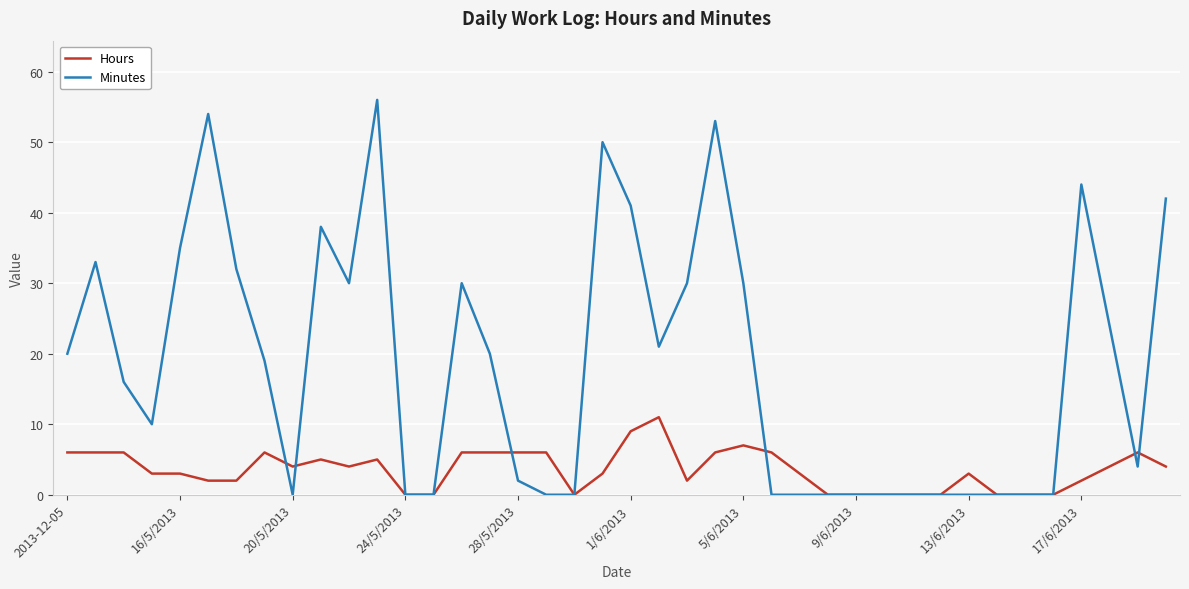

Rank the series by their maximum value, from highest to lowest.

Minutes, Hours